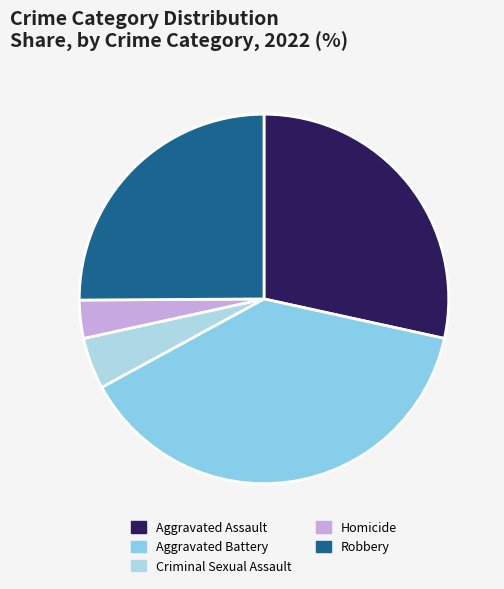

Between Aggravated Battery and Homicide, which is larger?

Aggravated Battery